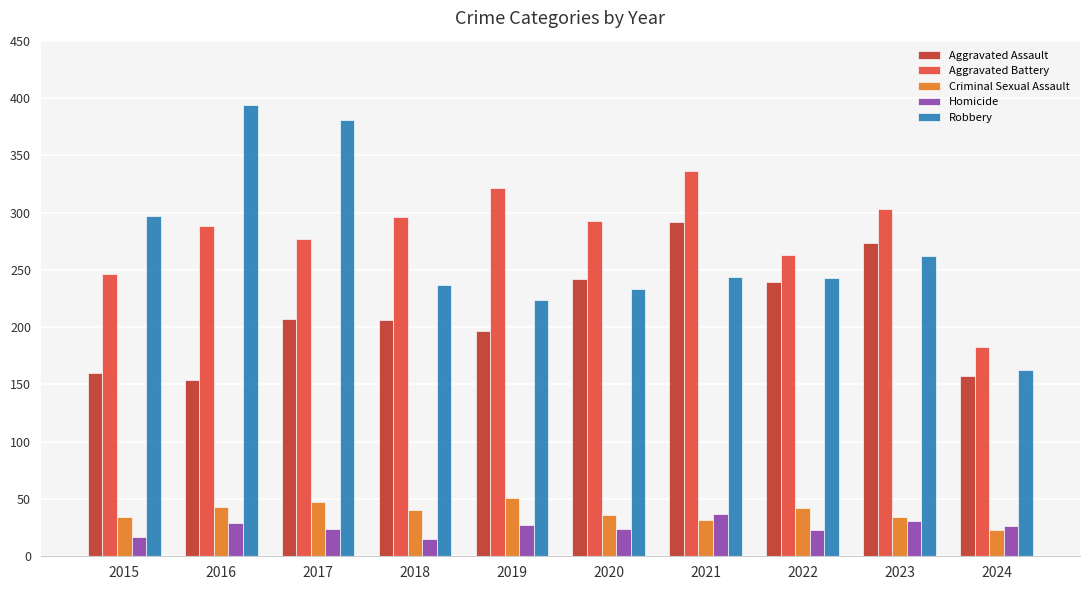

What is the approximate value of Homicide at 2017?

24